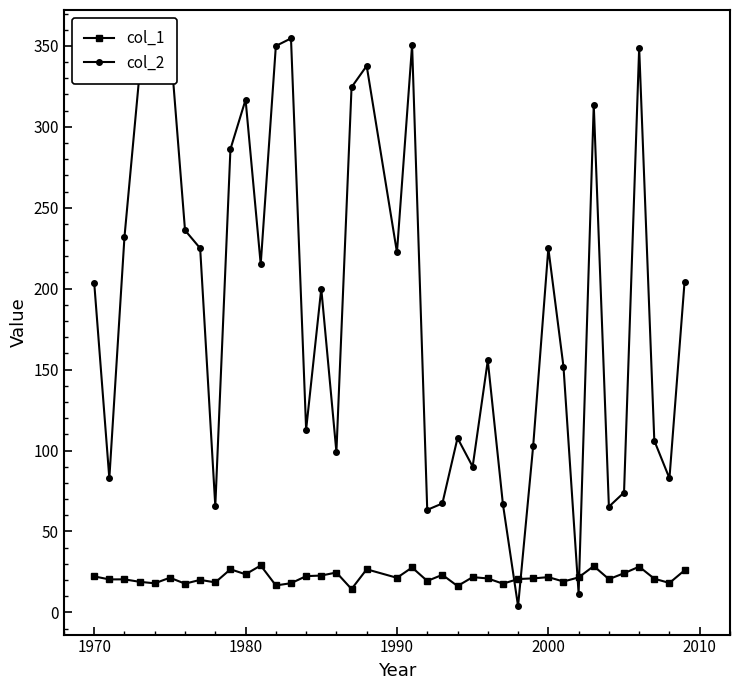

What is the value of the col_2 point at the 6th from the left?

354.2